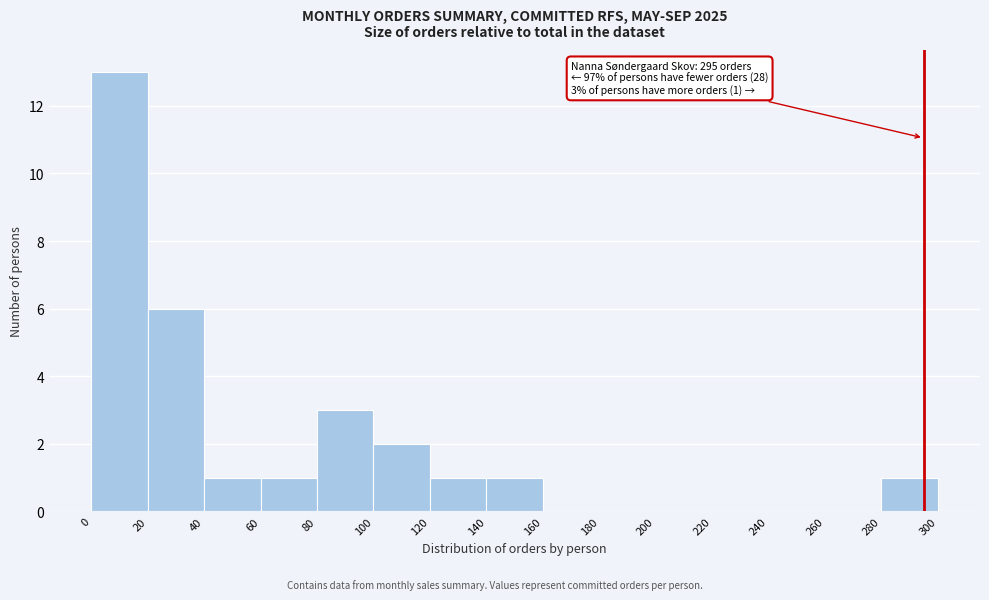

Which range on the x-axis has the tallest bar?

0 to 20